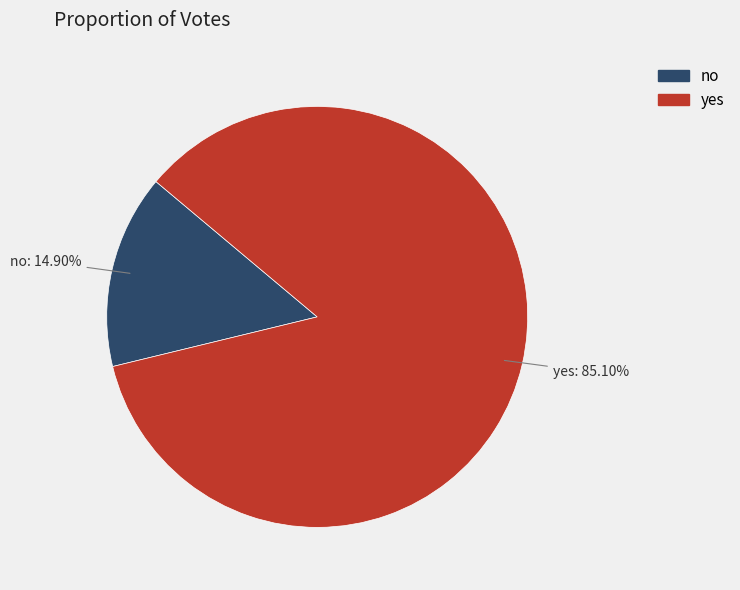

Do yes and no together represent more than half of the pie?

Yes